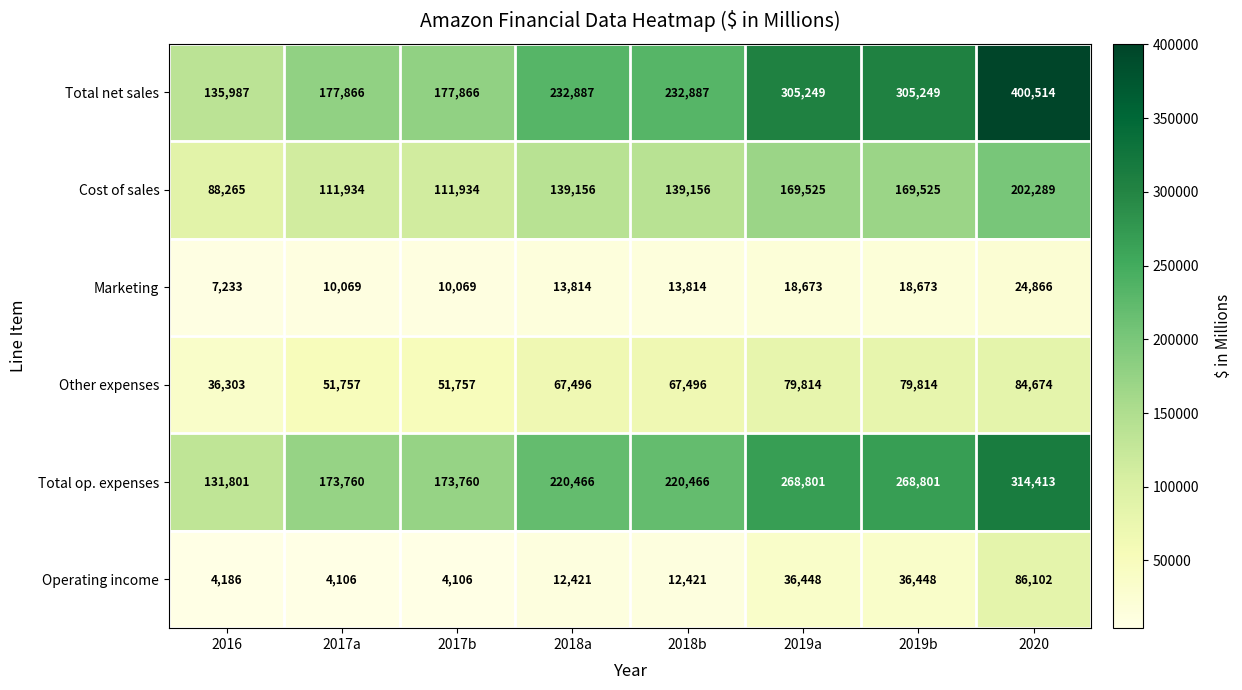

Is it true that Other expenses equals 99409 at 2018b?

False